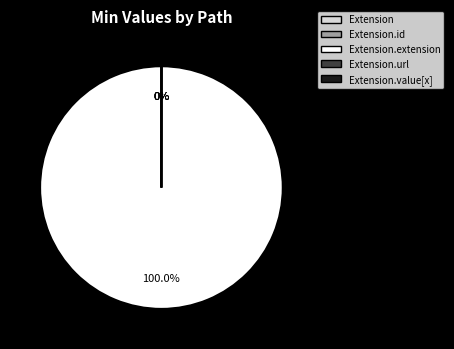

Does any single category account for the majority?

Yes